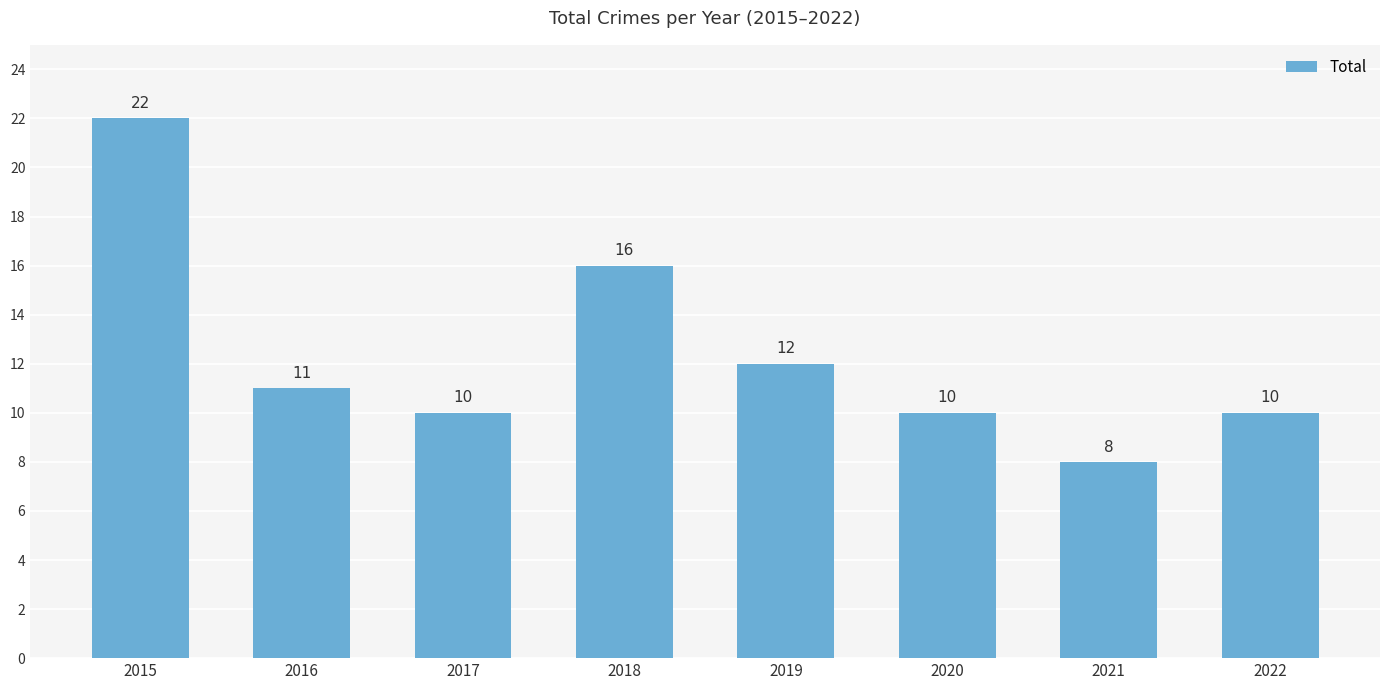

The value at 2016 is 5. True or false?

False